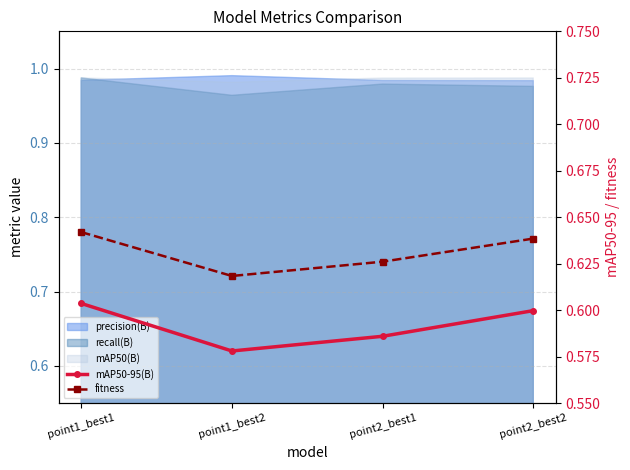

True or false: mAP50-95(B) and fitness intersect in this chart.

False